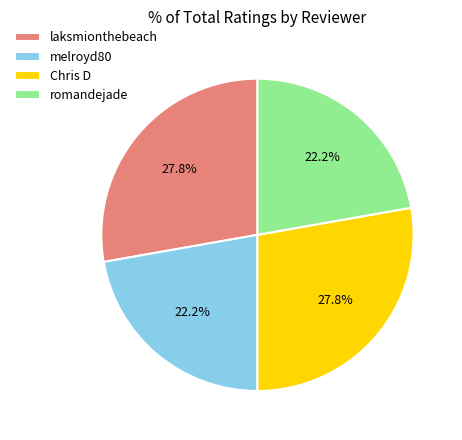

Which has a higher value, romandejade or laksmionthebeach?

laksmionthebeach